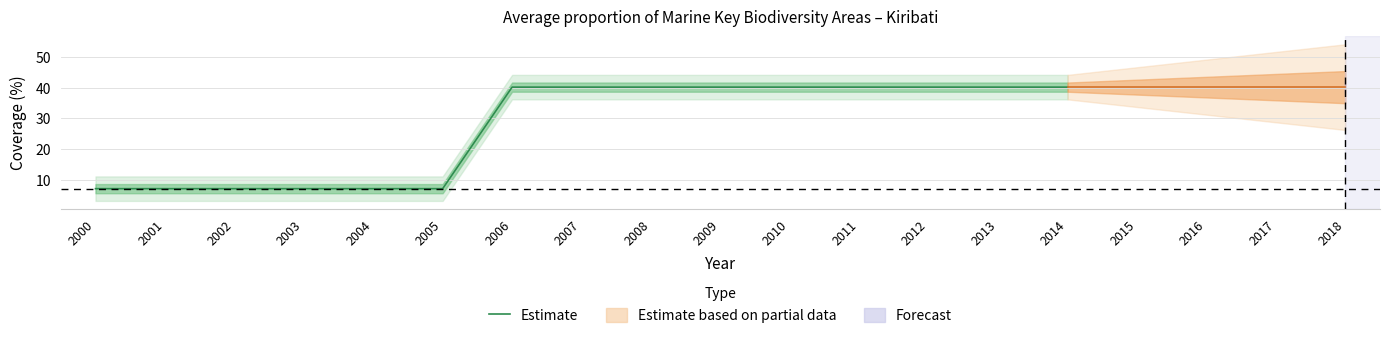

Does the chart have visible grid lines?

Yes